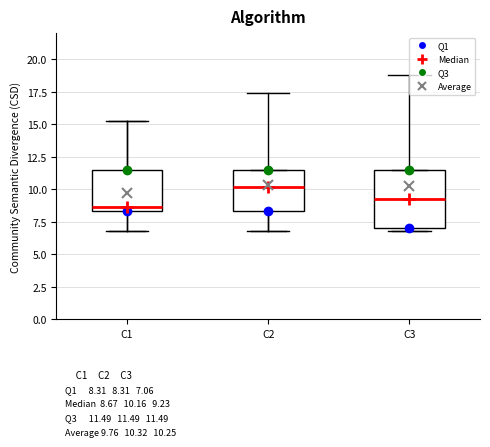

Comparing the boxes themselves (not the whiskers), which one is the tallest?

C3